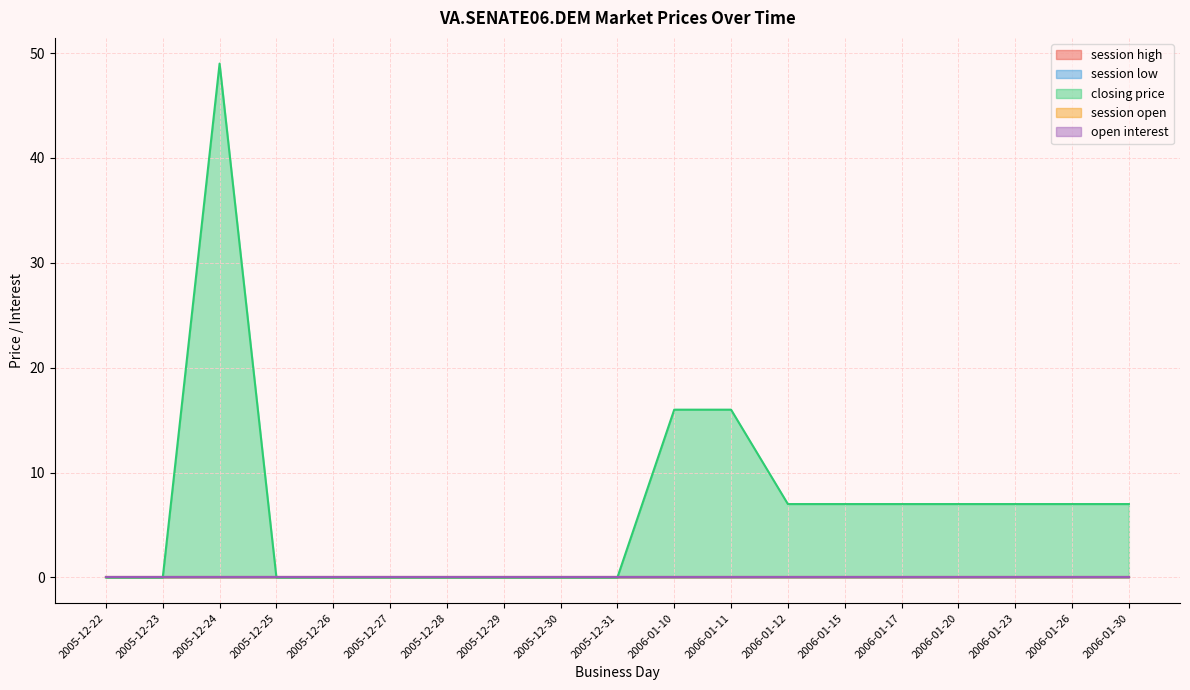

The value of closing price at 2005-12-26 is 21. True or false?

False